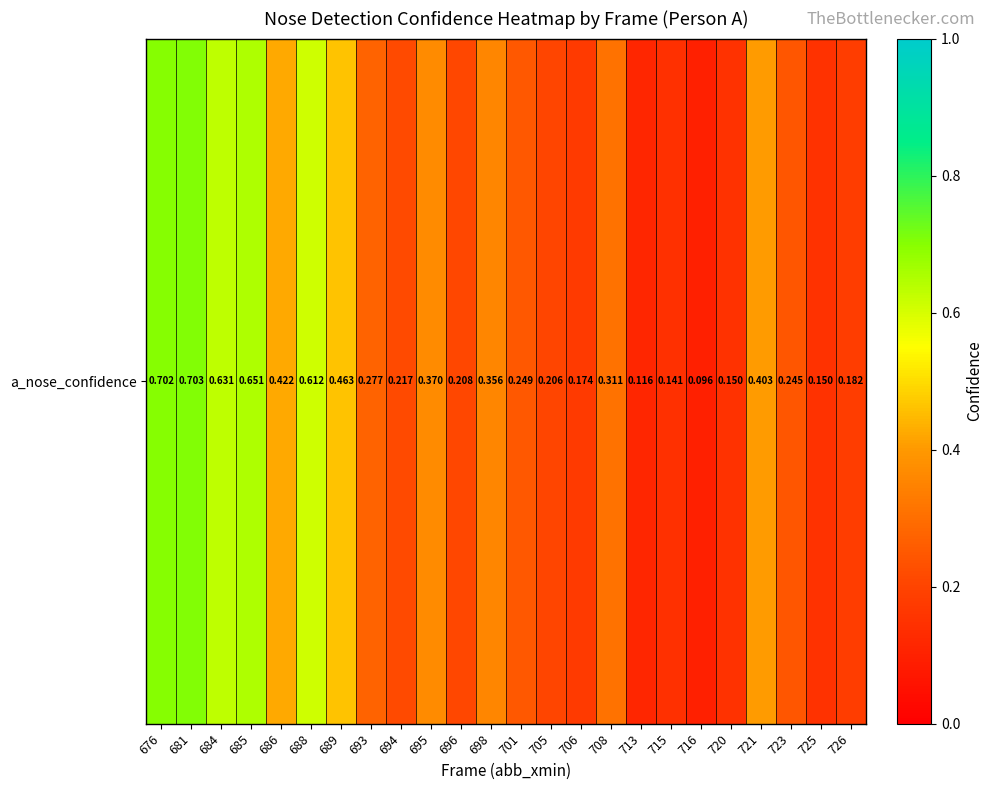

Between 696 and 693, which is larger?

693